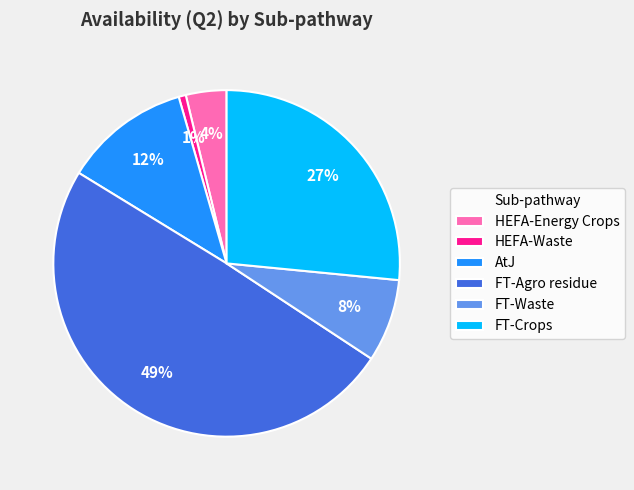

What is the largest slice in the pie chart?

FT-Agro residue